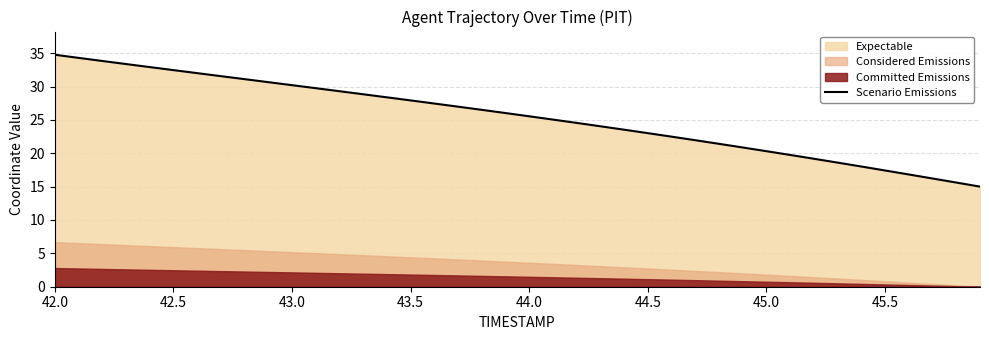

What is the highest value of the Scenario Emissions series?

34.8